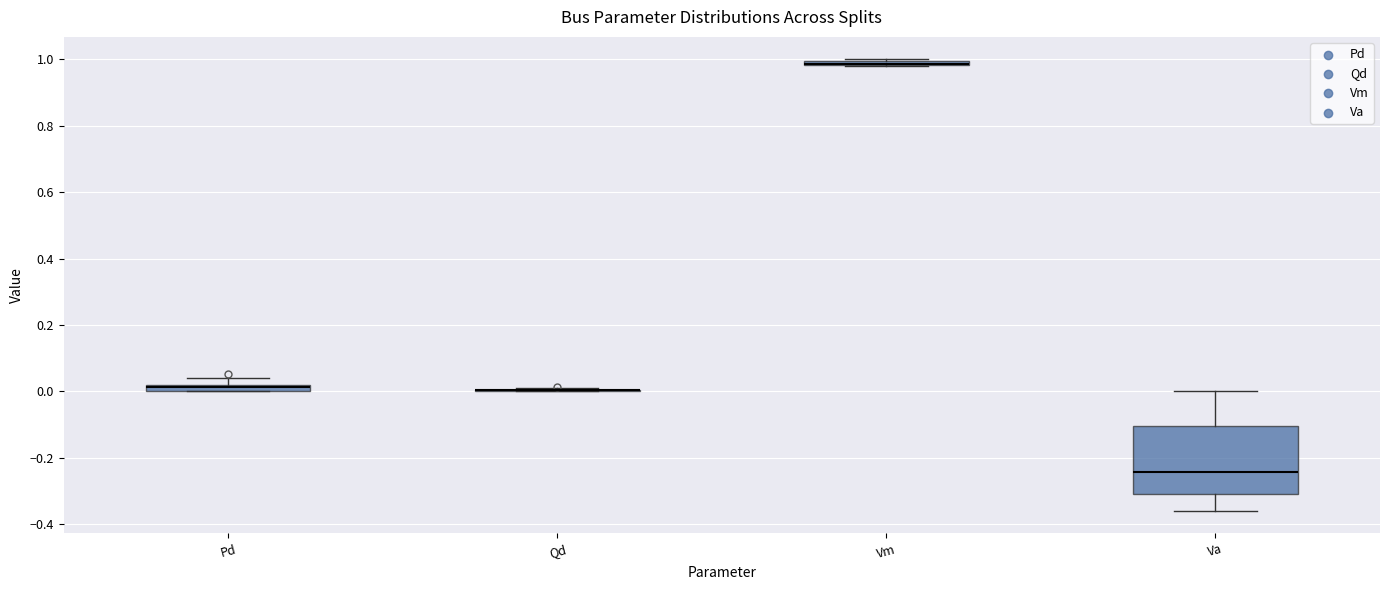

Comparing the boxes themselves (not the whiskers), which one is the tallest?

Va